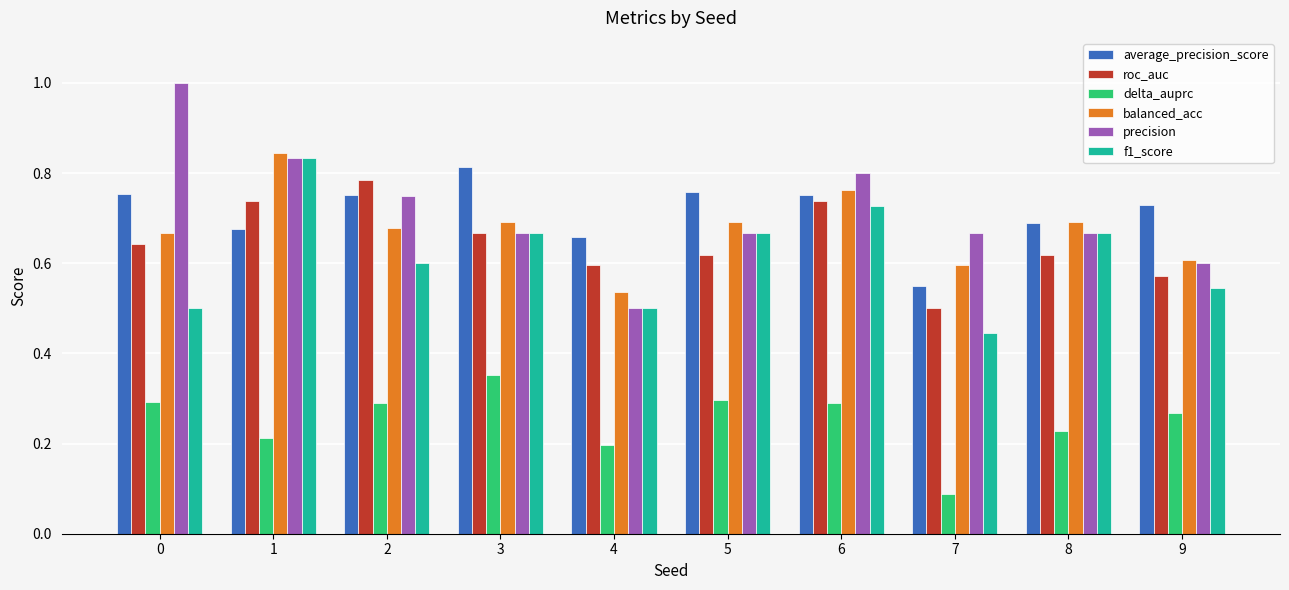

What is the sum of the balanced_acc values at 3 and 0?

1.4